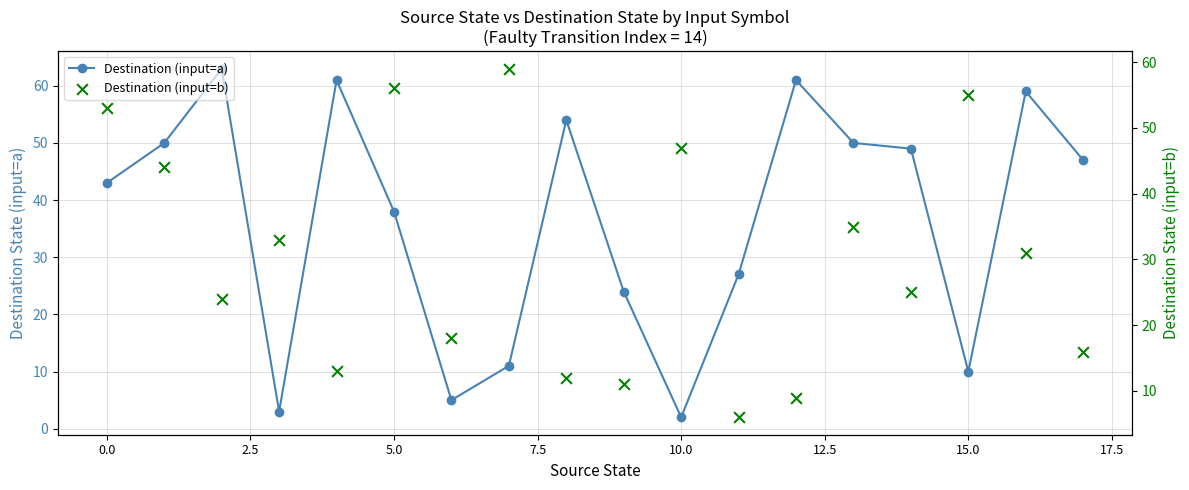

Which series has the largest Y range (max minus min)?

Destination (input=a)